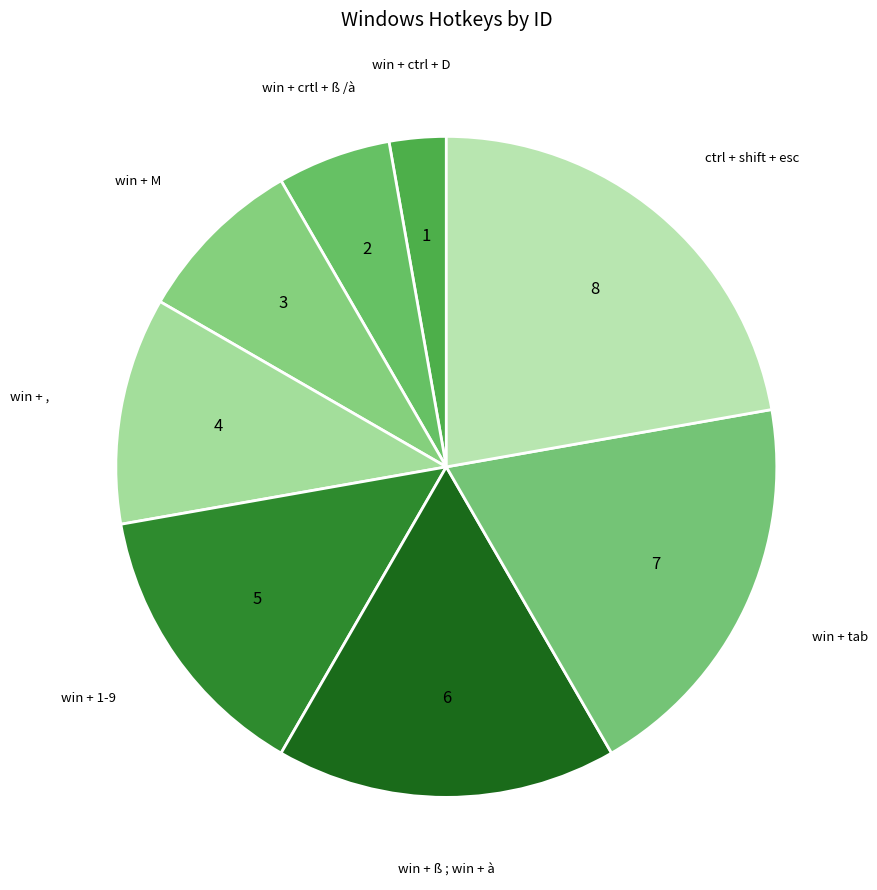

Count the number of slices in the pie.

8